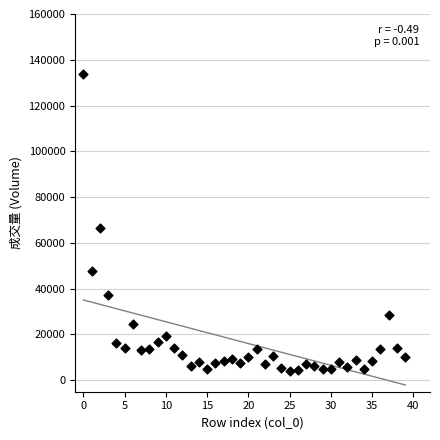

What is the range of Y values (max minus min)?

129457